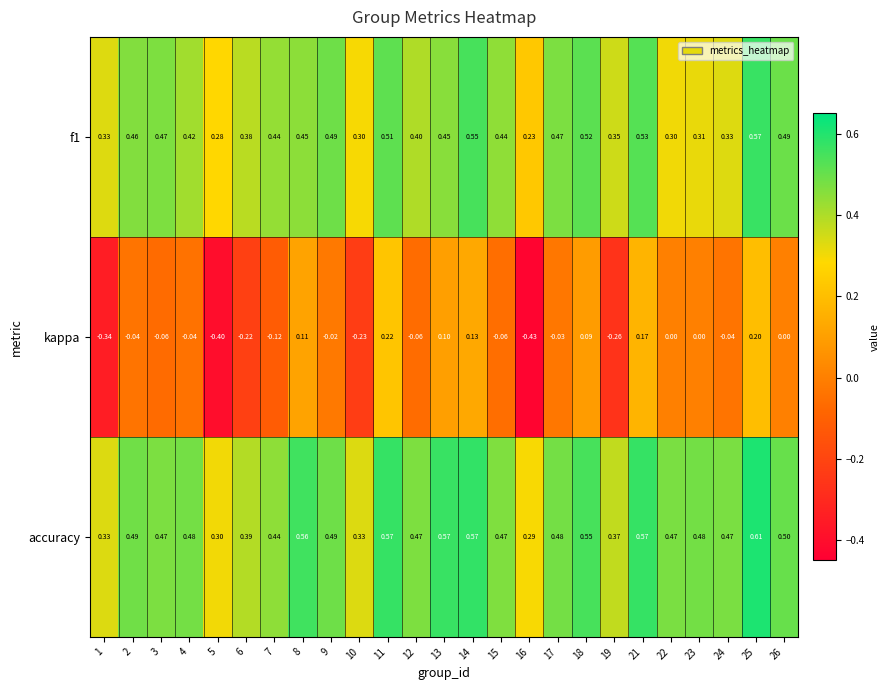

Which series has the widest spread of values?

kappa